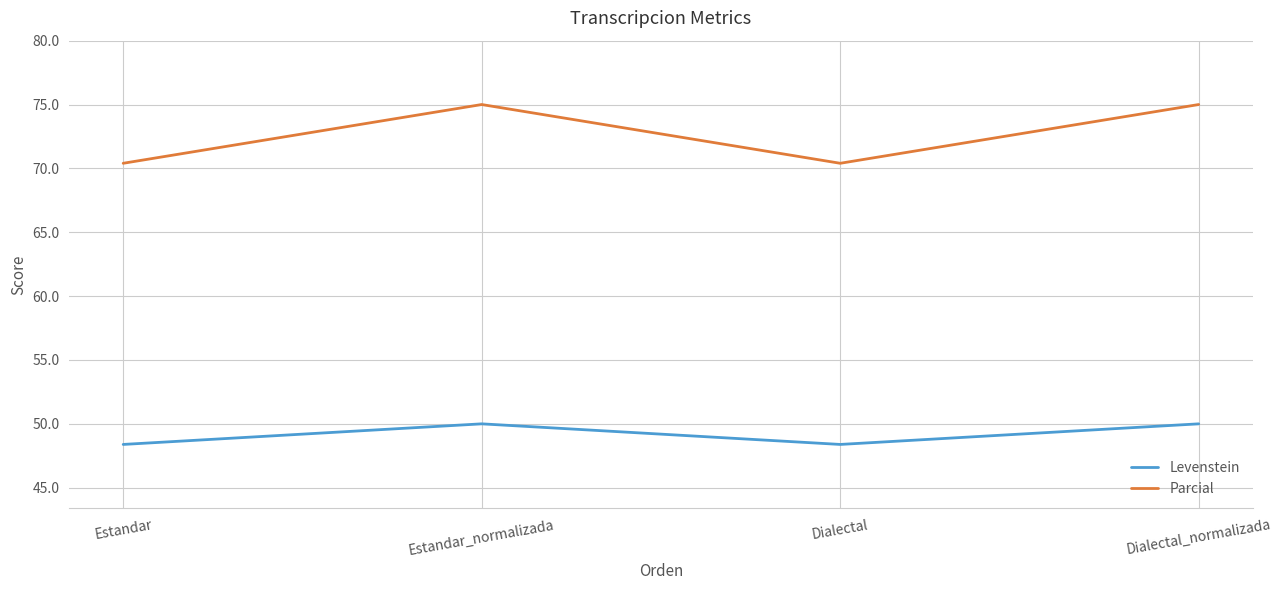

List the series in order of their peak value, lowest first.

Levenstein, Parcial